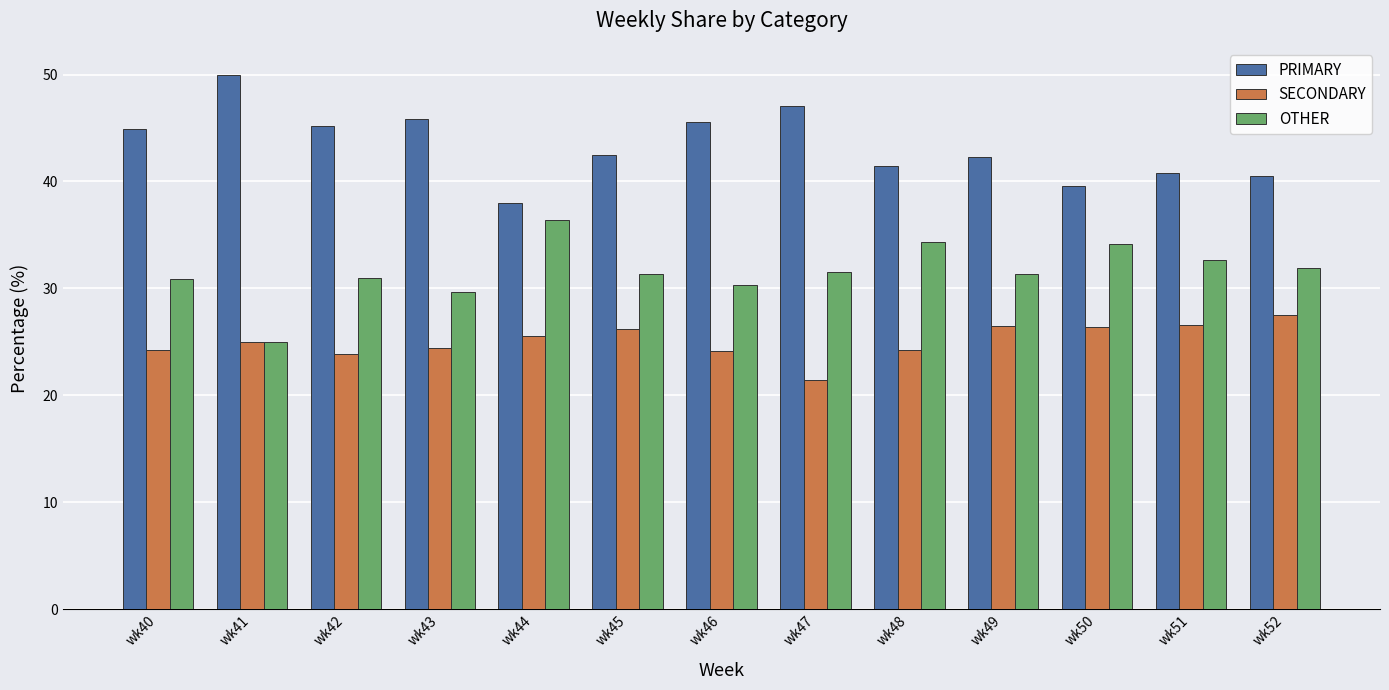

At wk42, list the series in order from smallest to largest.

SECONDARY, OTHER, PRIMARY